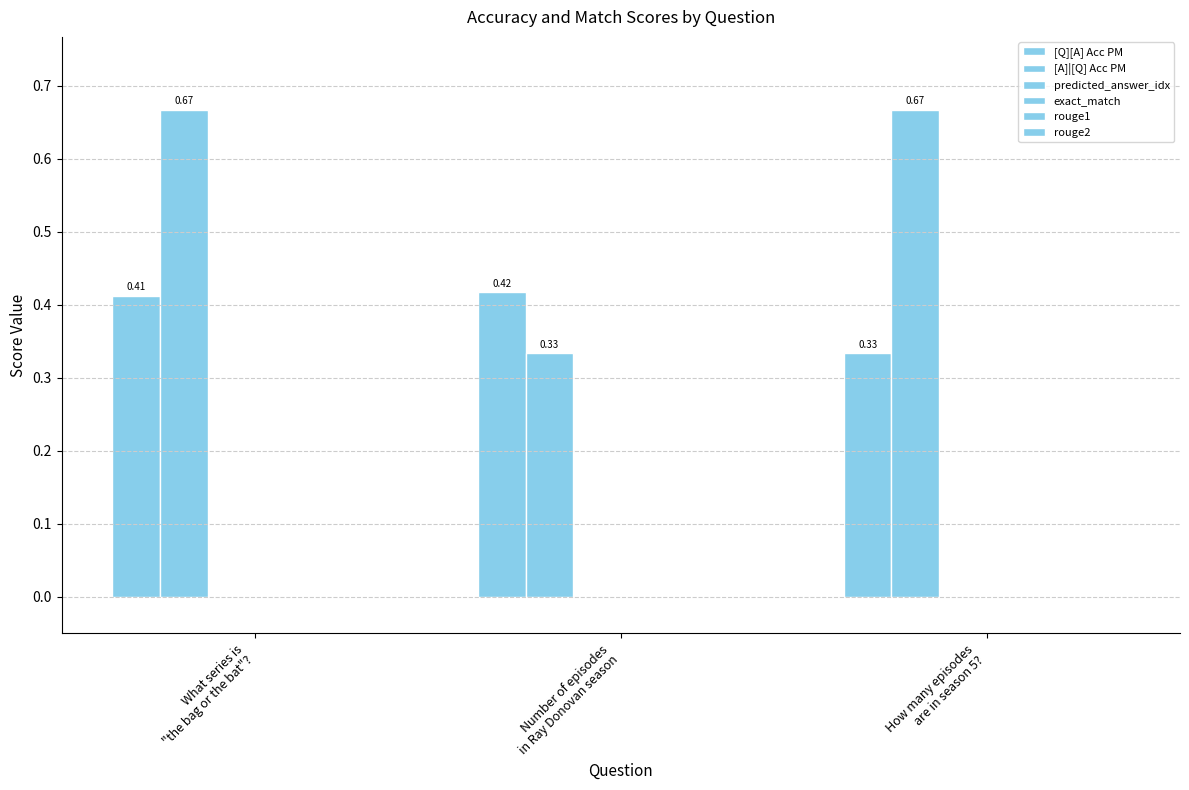

At which label does [Q][A] Acc PM reach its peak?

Number of episodes
in Ray Donovan season